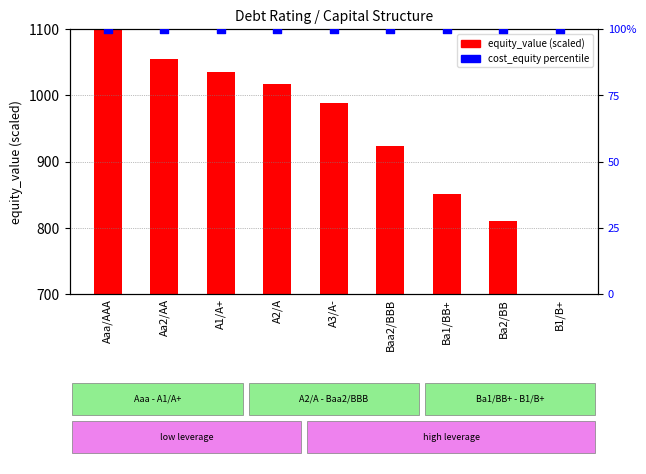

Which series contains the highest Y value?

equity_value (scaled)